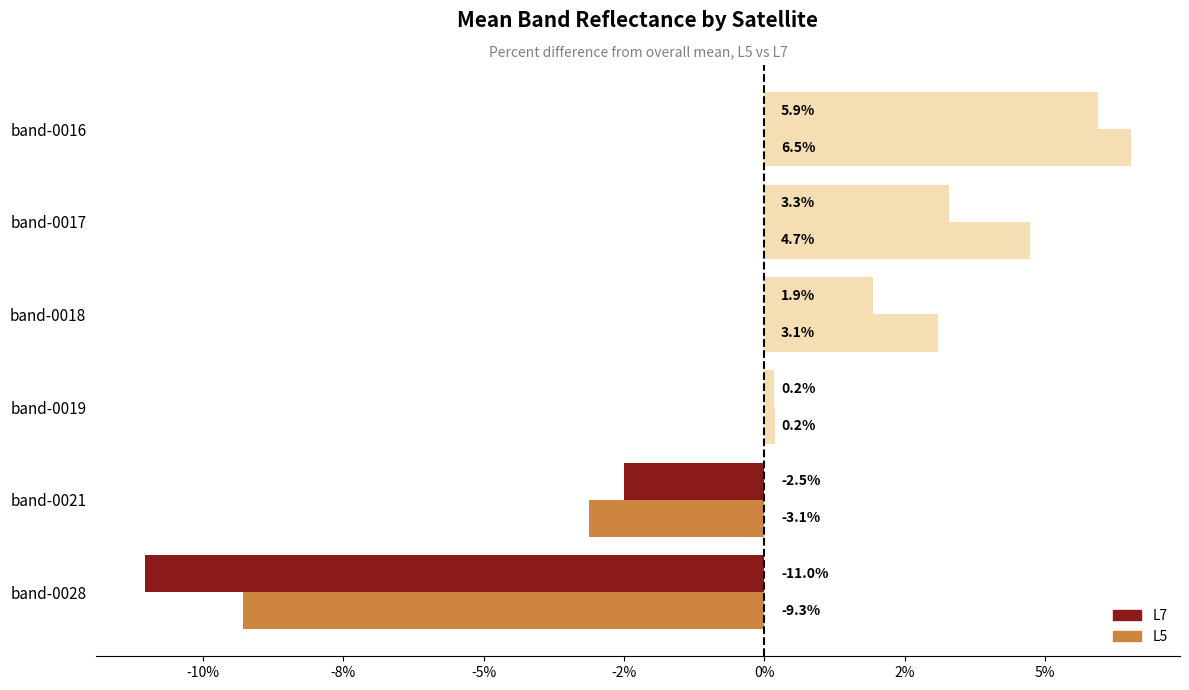

What is the smallest value displayed?

-11.0